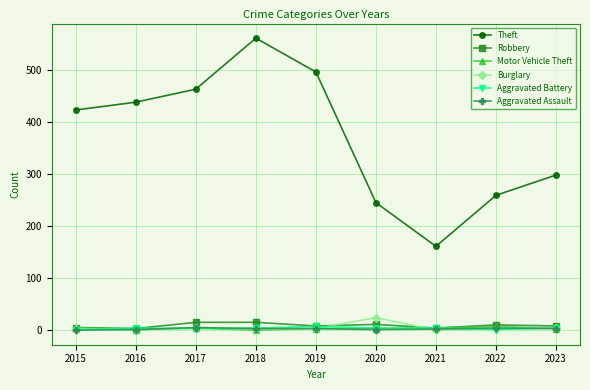

Which series changed the most between 2016 and 2023?

Theft